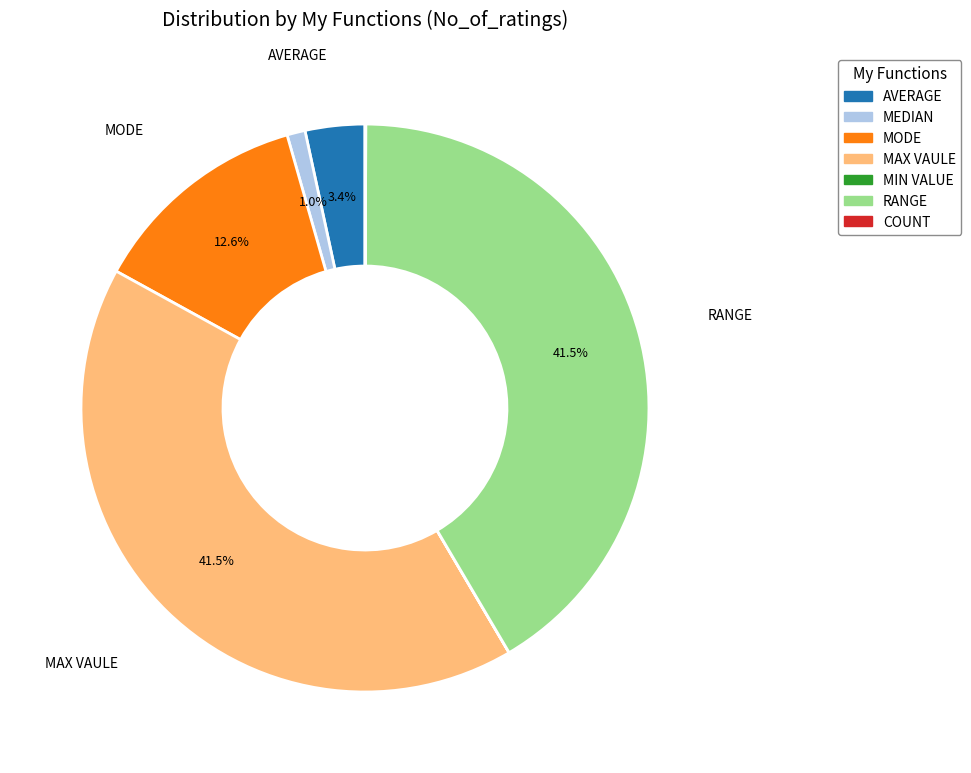

What is the total percentage of MAX VAULE and RANGE?

83.0%